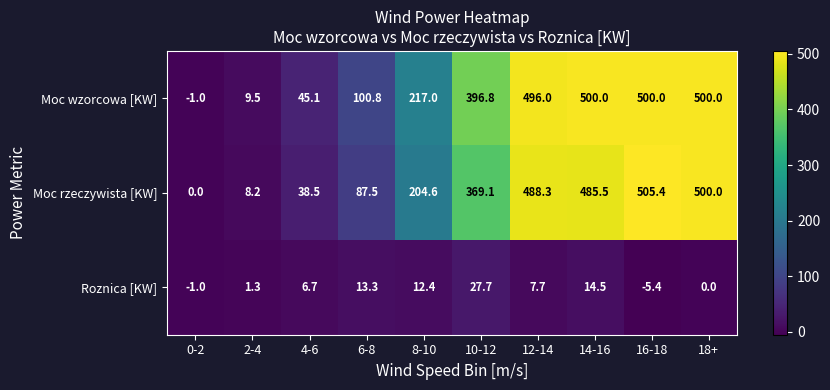

What is the difference between the highest and lowest values at 2-4?

8.2